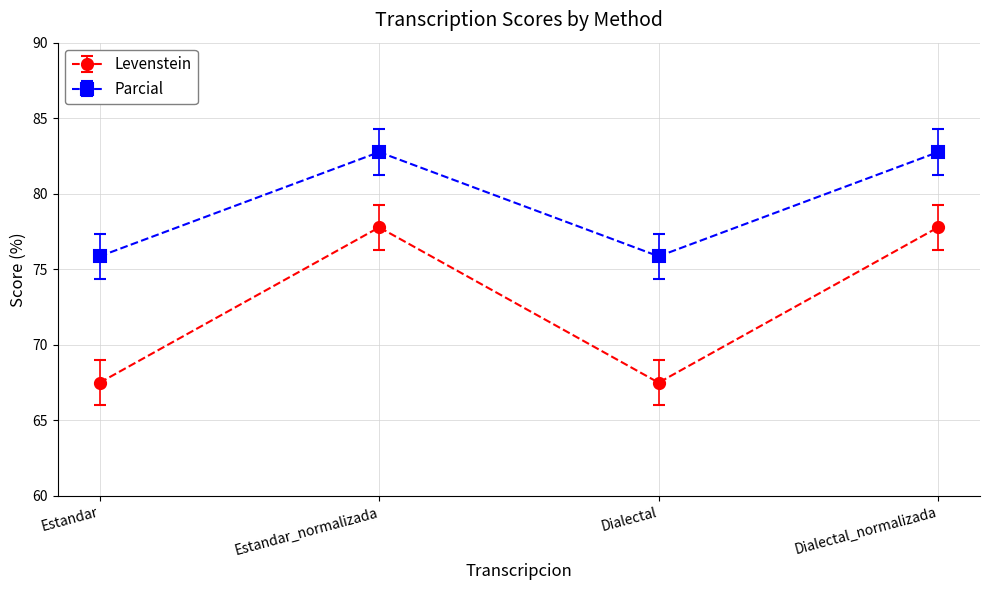

What is the smallest value displayed?

67.5